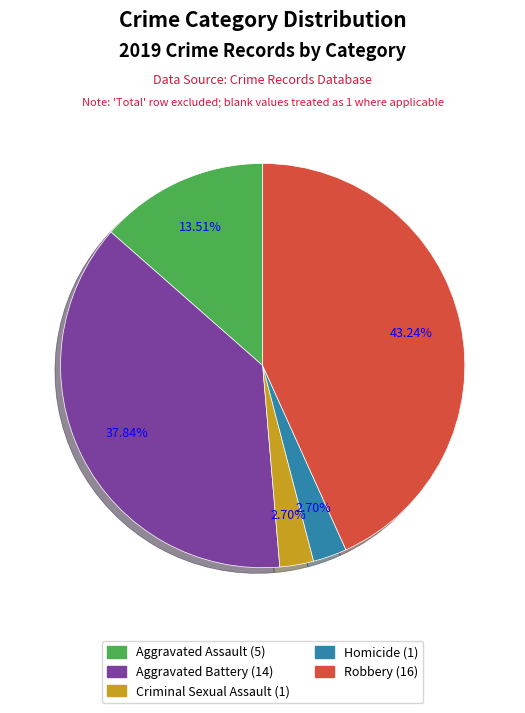

Is there a majority slice in this chart?

No